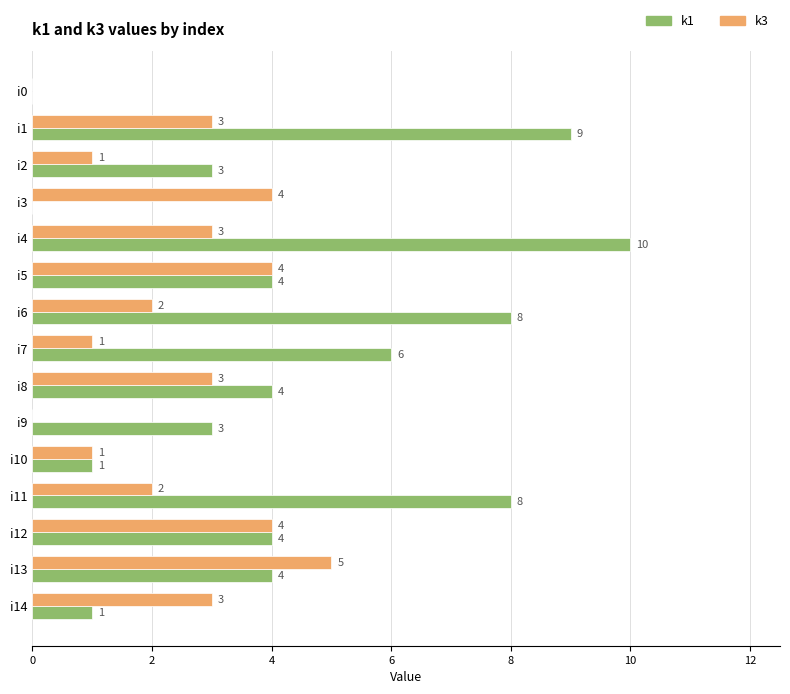

What is the approximate value of k3 at i5?

4